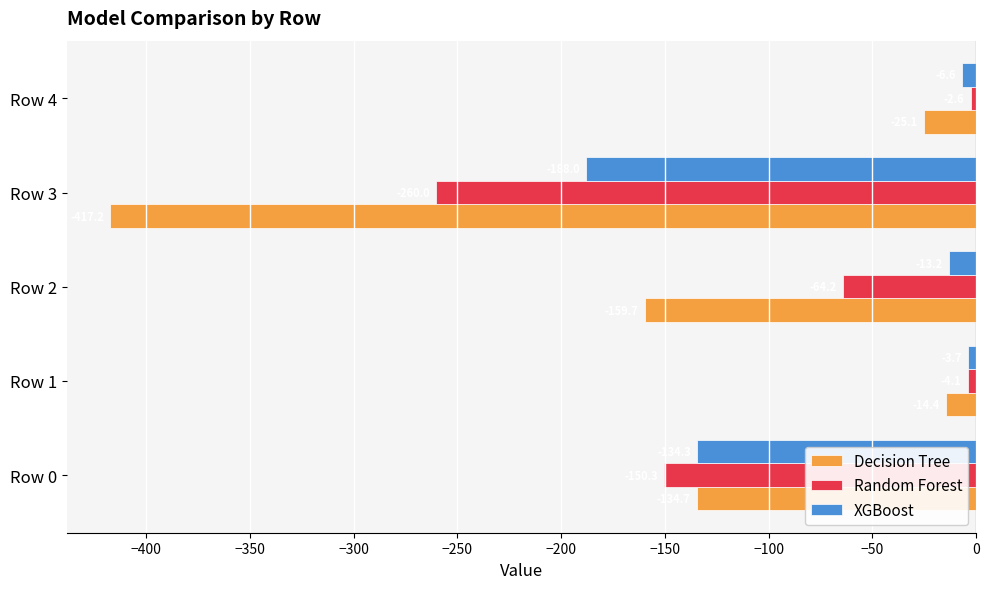

What is the sum of all XGBoost values?

-345.8